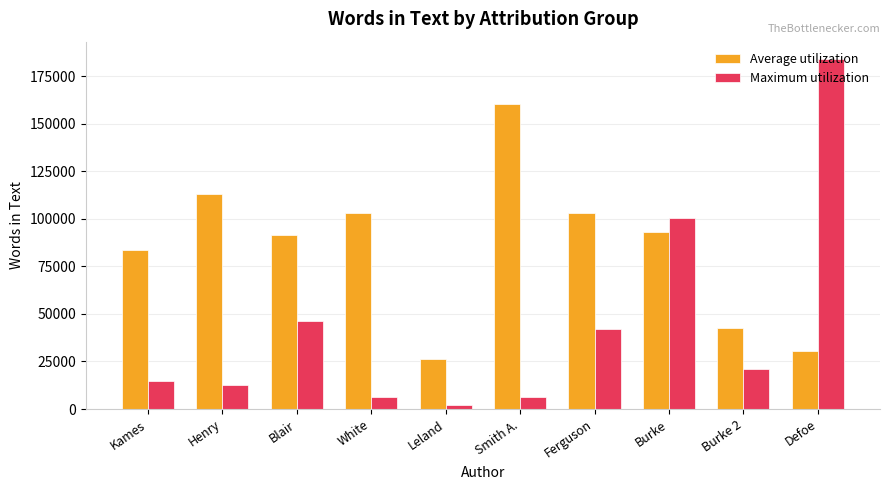

Which series changed the most between Henry and Defoe?

Maximum utilization